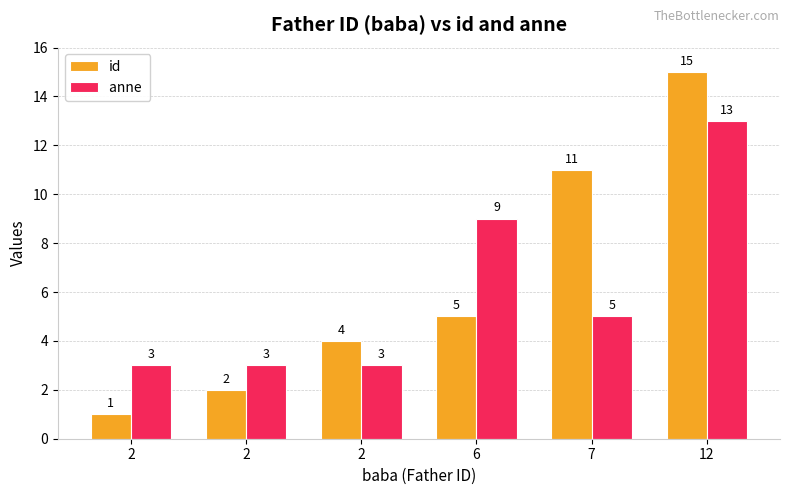

Count the number of categories in the chart.

6